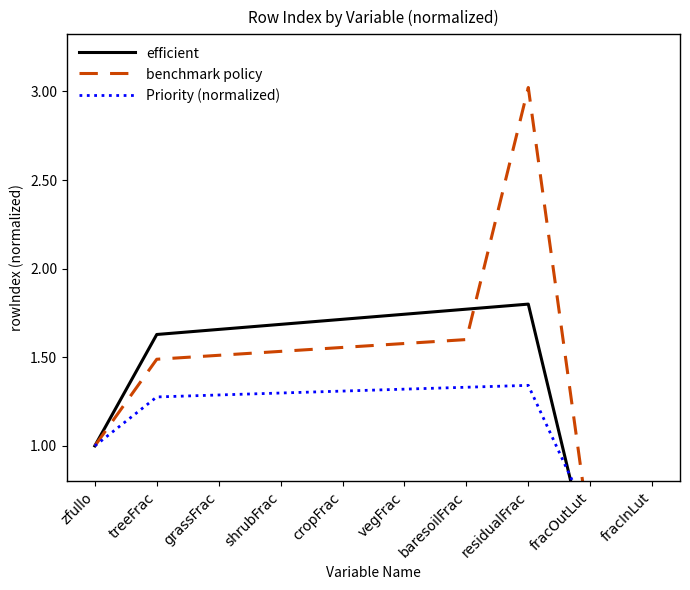

List the series in order of their overall mean, highest first.

benchmark policy, efficient, Priority (normalized)